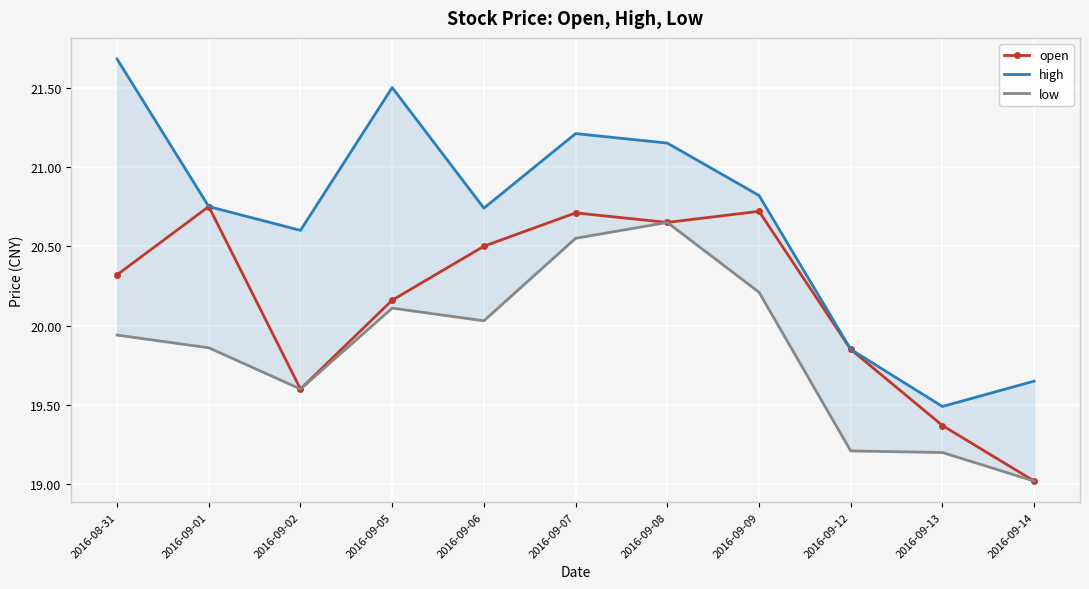

Reading left to right, list all the values displayed in this chart.

open: 2016-08-31=20.3	2016-09-01=20.8	2016-09-02=19.6	2016-09-05=20.2	2016-09-06=20.5	2016-09-07=20.7	2016-09-08=20.6	2016-09-09=20.7	2016-09-12=19.9	2016-09-13=19.4	2016-09-14=19.0
high: 2016-08-31=21.7	2016-09-01=20.8	2016-09-02=20.6	2016-09-05=21.5	2016-09-06=20.7	2016-09-07=21.2	2016-09-08=21.1	2016-09-09=20.8	2016-09-12=19.9	2016-09-13=19.5	2016-09-14=19.6
low: 2016-08-31=19.9	2016-09-01=19.9	2016-09-02=19.6	2016-09-05=20.1	2016-09-06=20.0	2016-09-07=20.6	2016-09-08=20.6	2016-09-09=20.2	2016-09-12=19.2	2016-09-13=19.2	2016-09-14=19.0